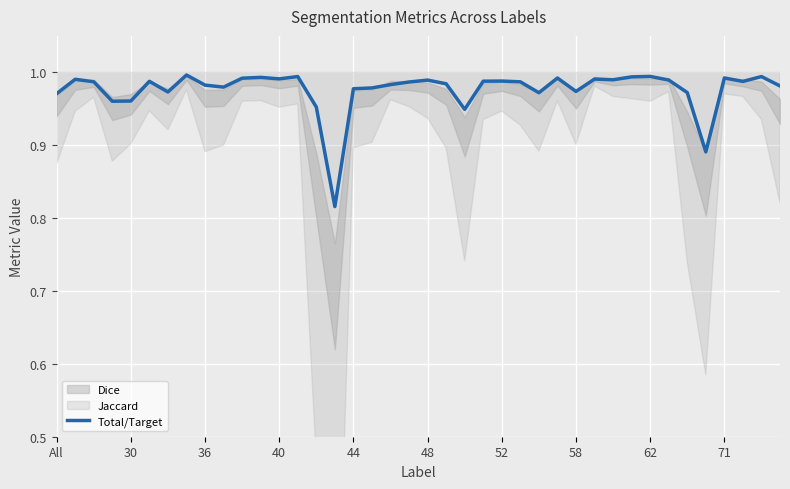

Is it true that the value at 33 is 1.4?

False